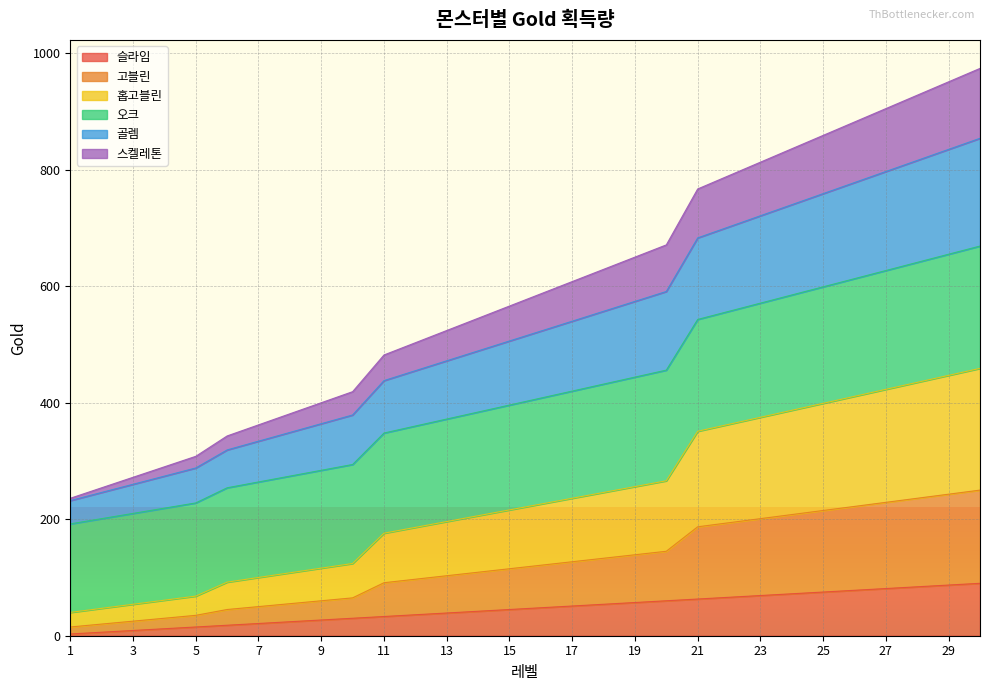

True or false: 슬라임 has a value of 12 at 4.

True